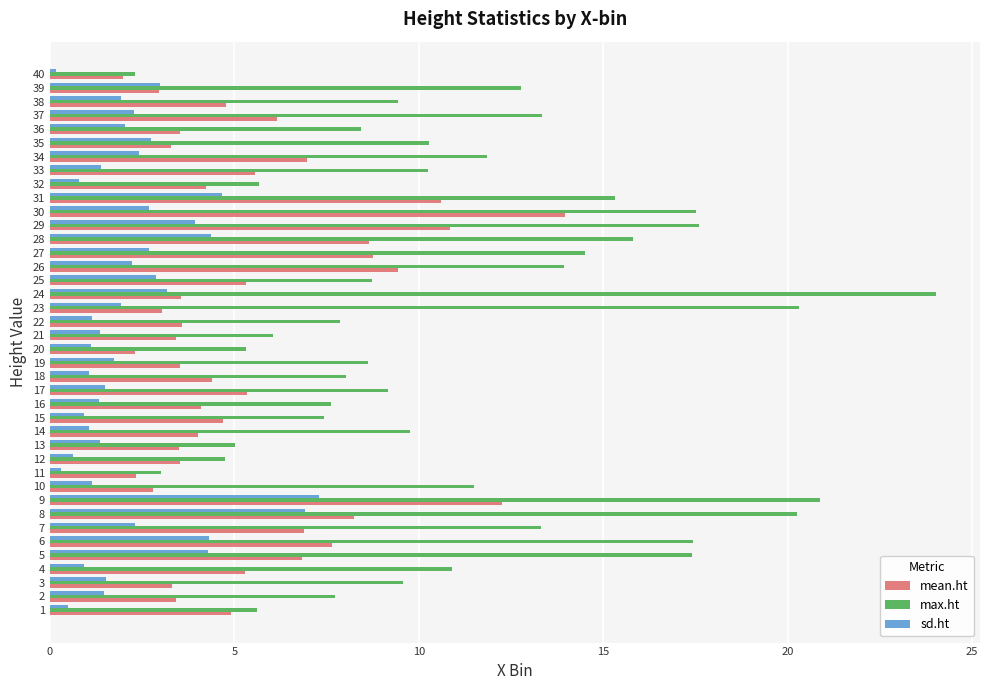

Which series has the widest spread of values?

max.ht